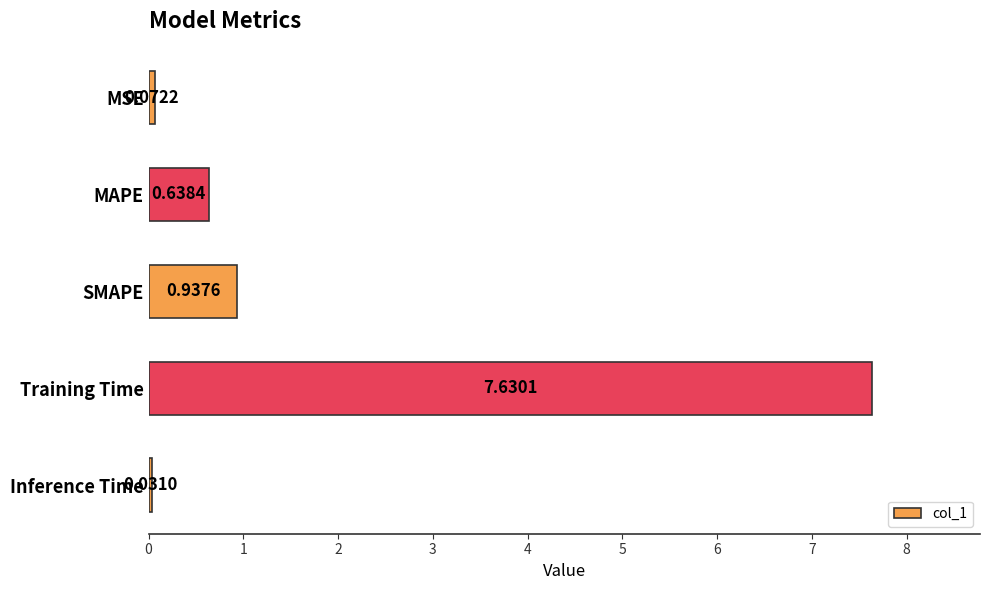

List the labels in order of value, largest first.

Training Time, SMAPE, MAPE, MSE, Inference Time